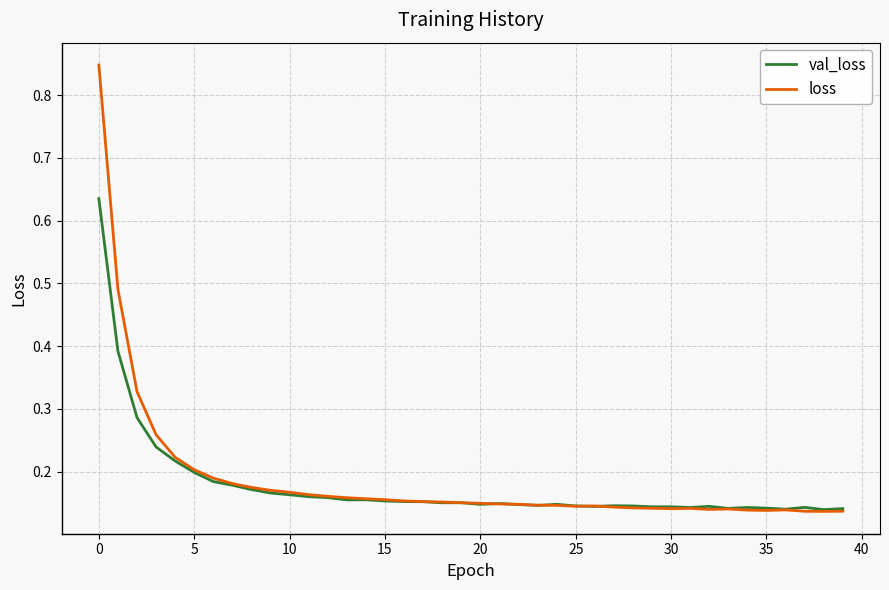

Which series has the widest spread of values?

loss